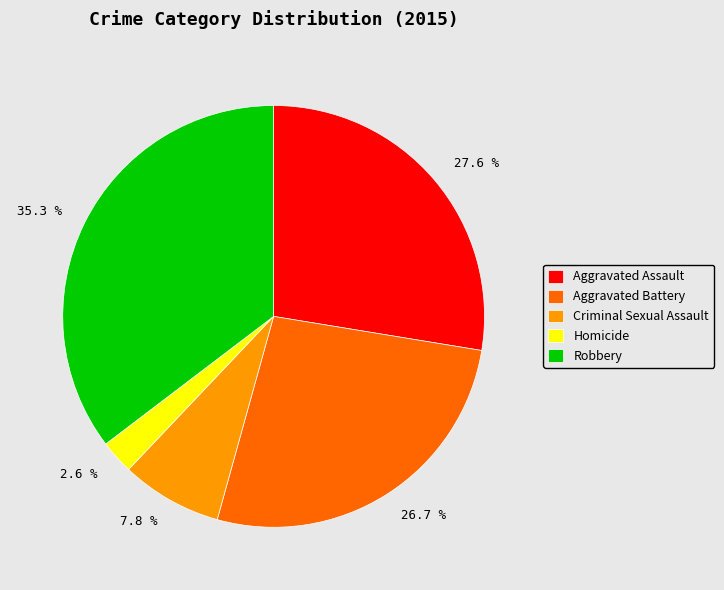

How much of the chart is everything except Aggravated Battery?

73.3%